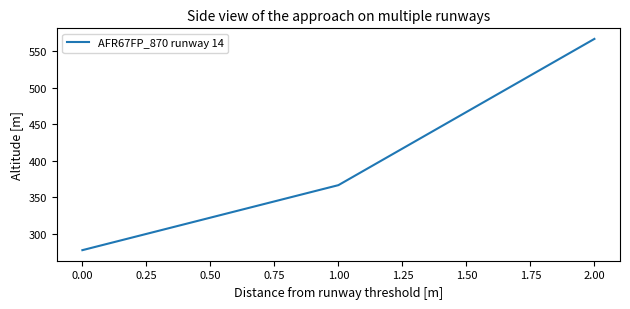

Does the chart have visible grid lines?

No